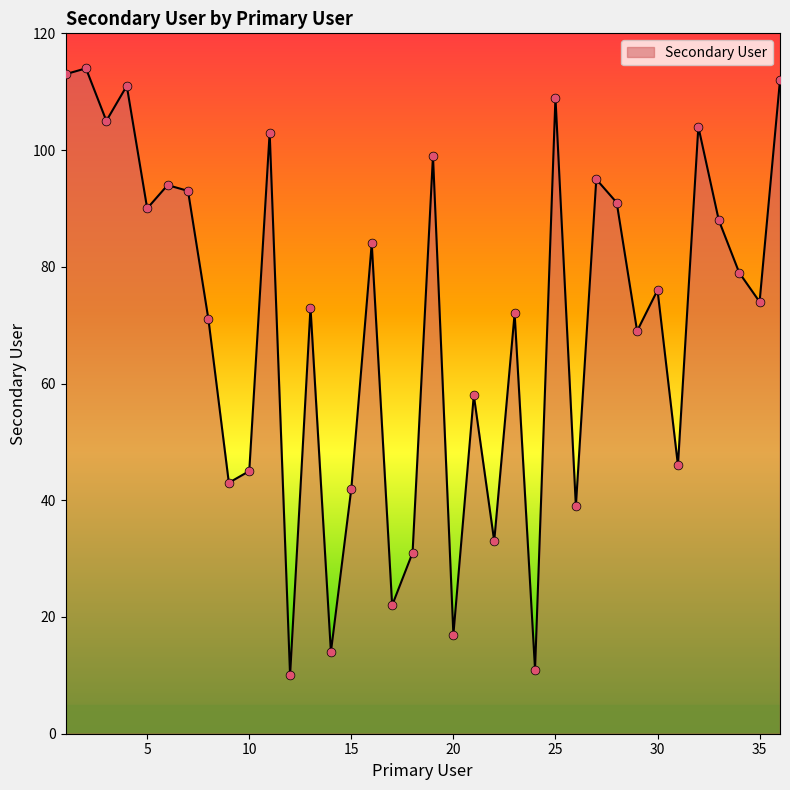

What is the difference between the maximum and minimum values?

104